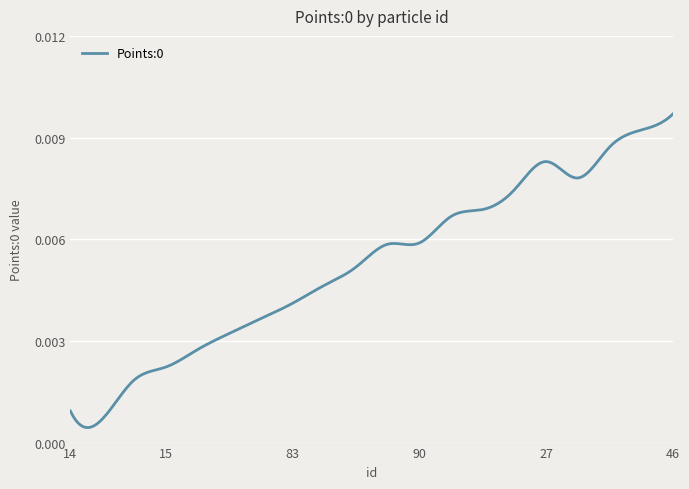

How many lines are shown in the chart?

1